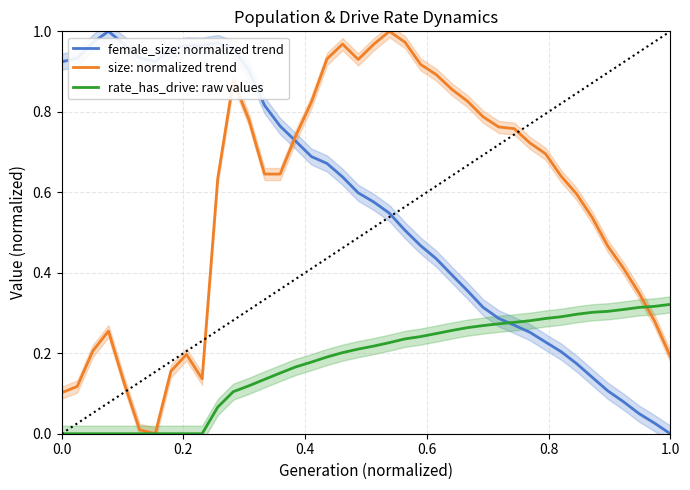

What is the sum of all female_size: normalized trend values?

22.7